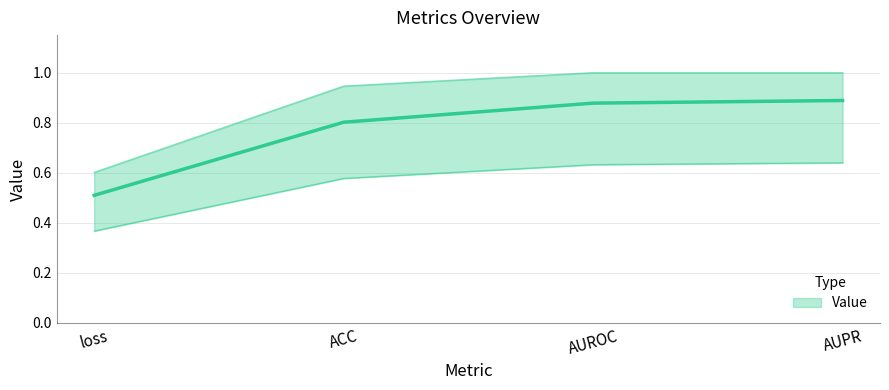

The chart shows a value of 0.3 at ACC. True or false?

False